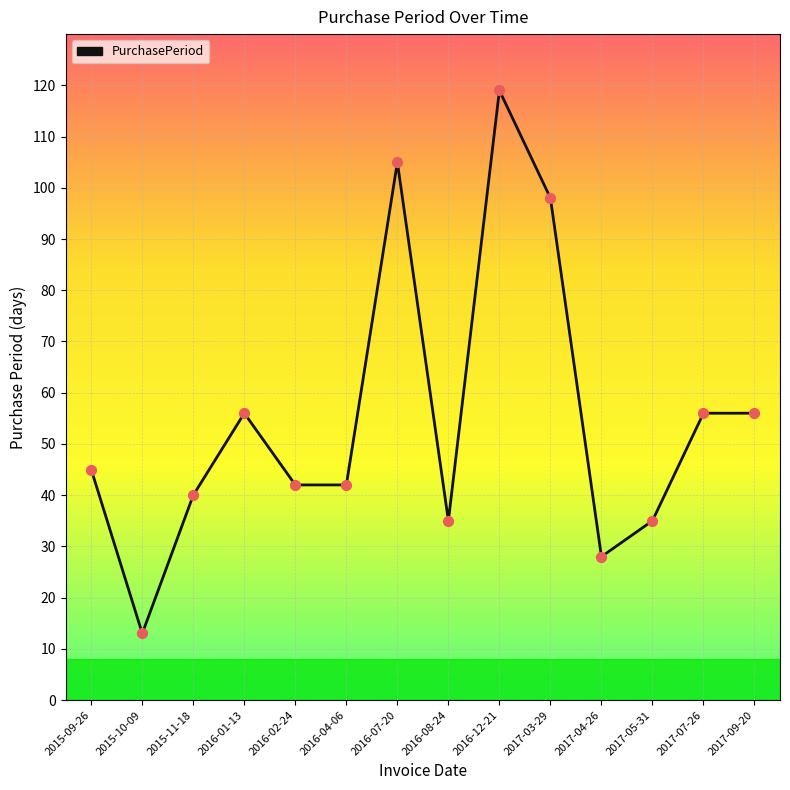

Approximately how many times larger is the value at 2016-12-21 compared to 2017-04-26?

4.2